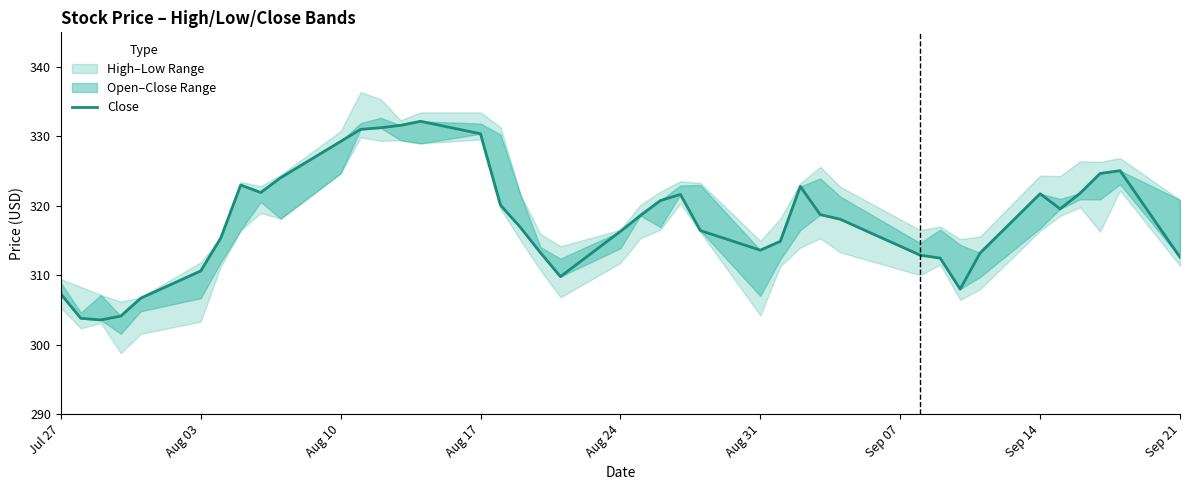

Is it true that the value at Aug 24 is 81.0?

False